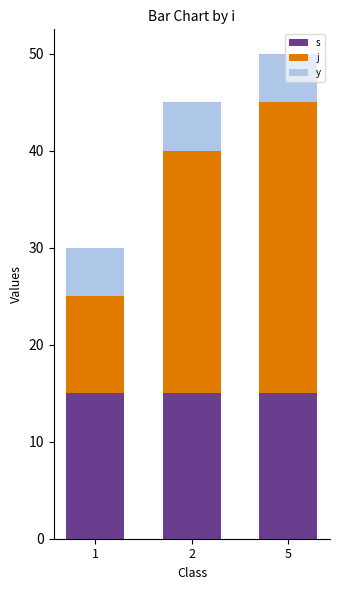

What is the maximum value for s?

15